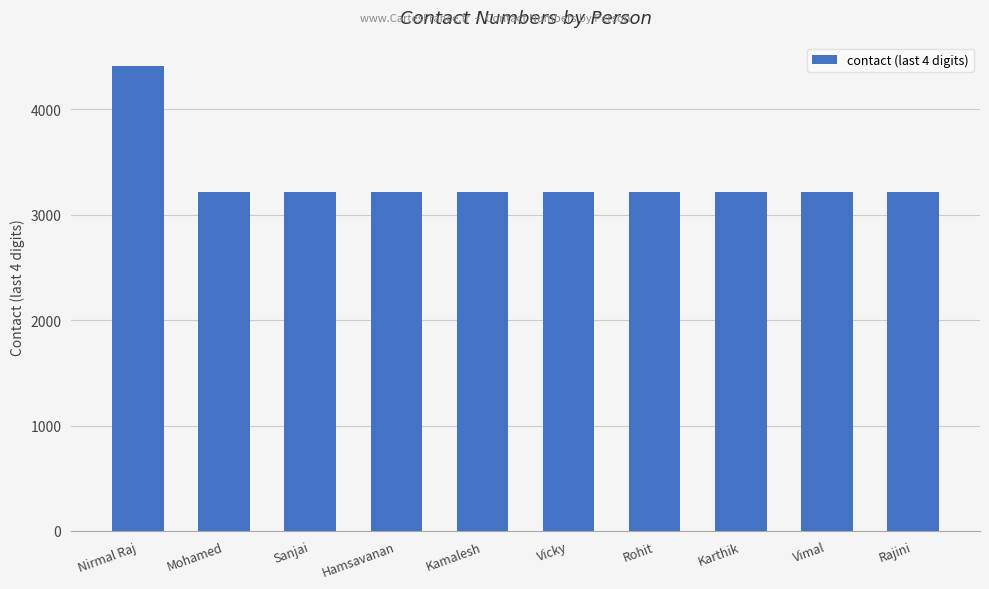

Read the value at Nirmal Raj.

4411